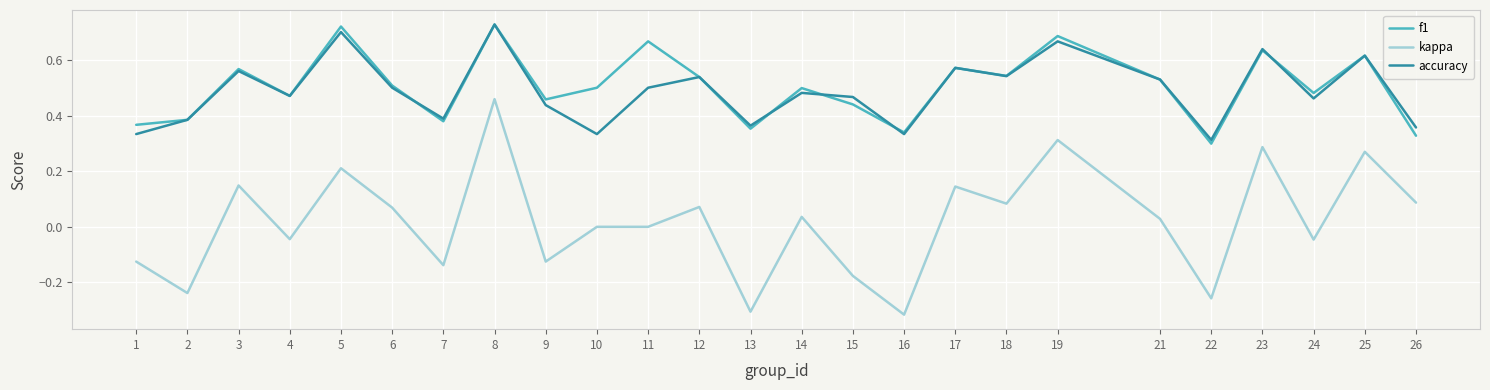

Which category has the highest value in the accuracy series?

8